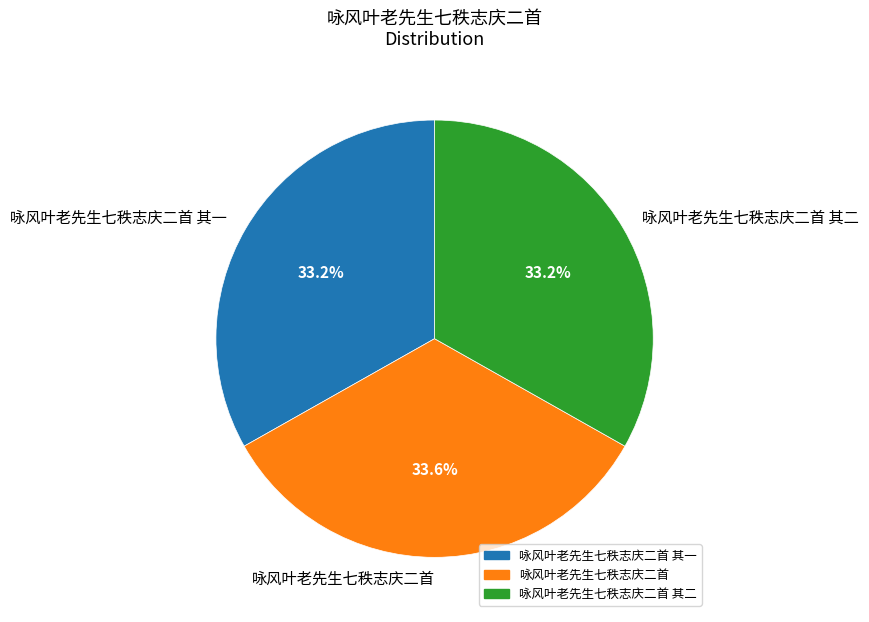

To the nearest percent, what is the average slice percentage?

33%